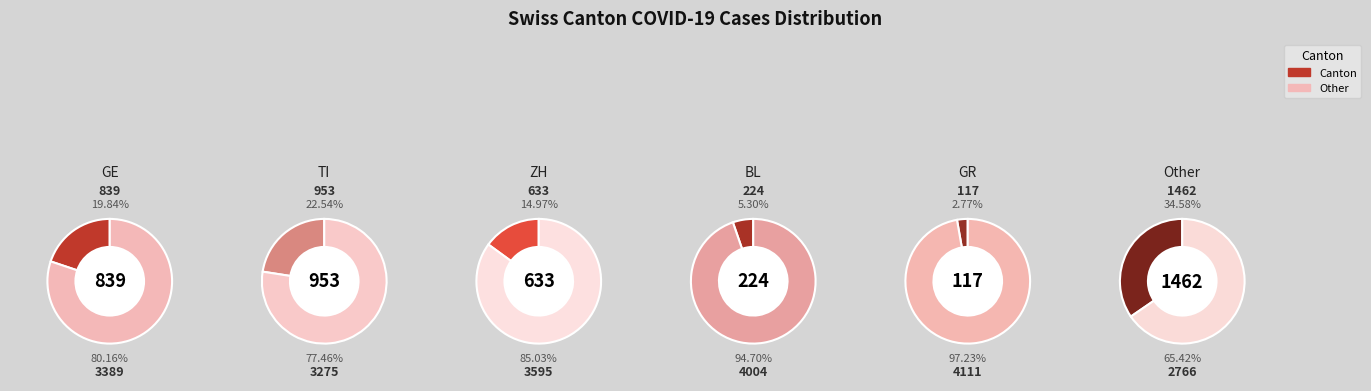

Does Other account for over 50% of the chart?

No